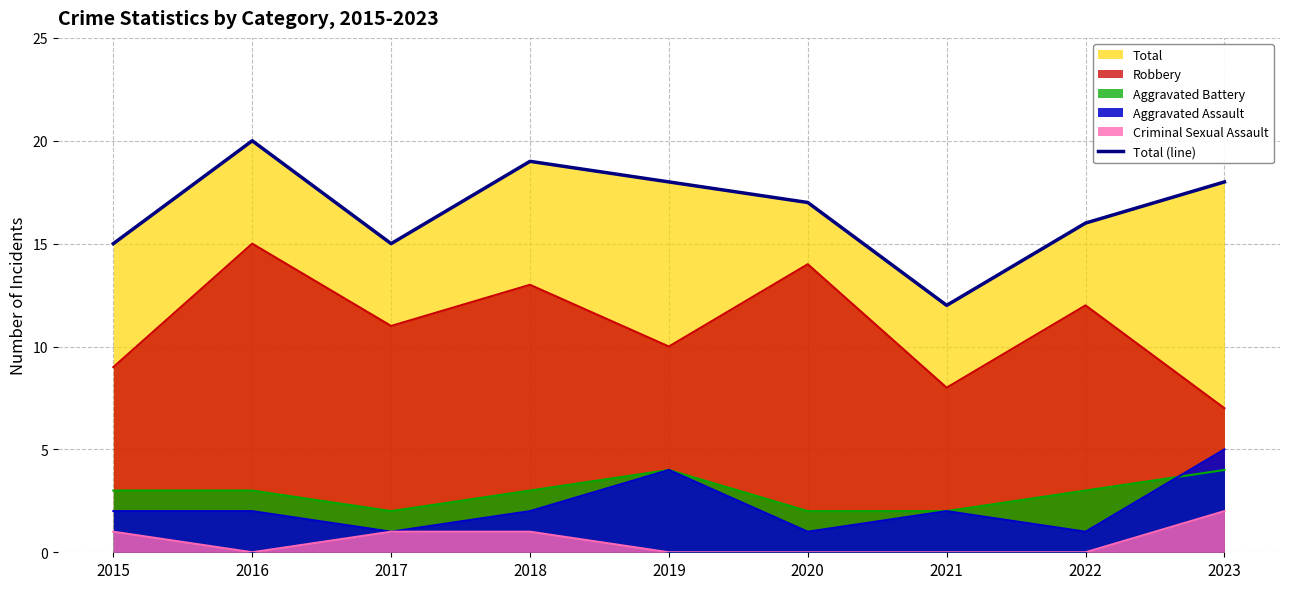

Where is the first local maximum?

2016